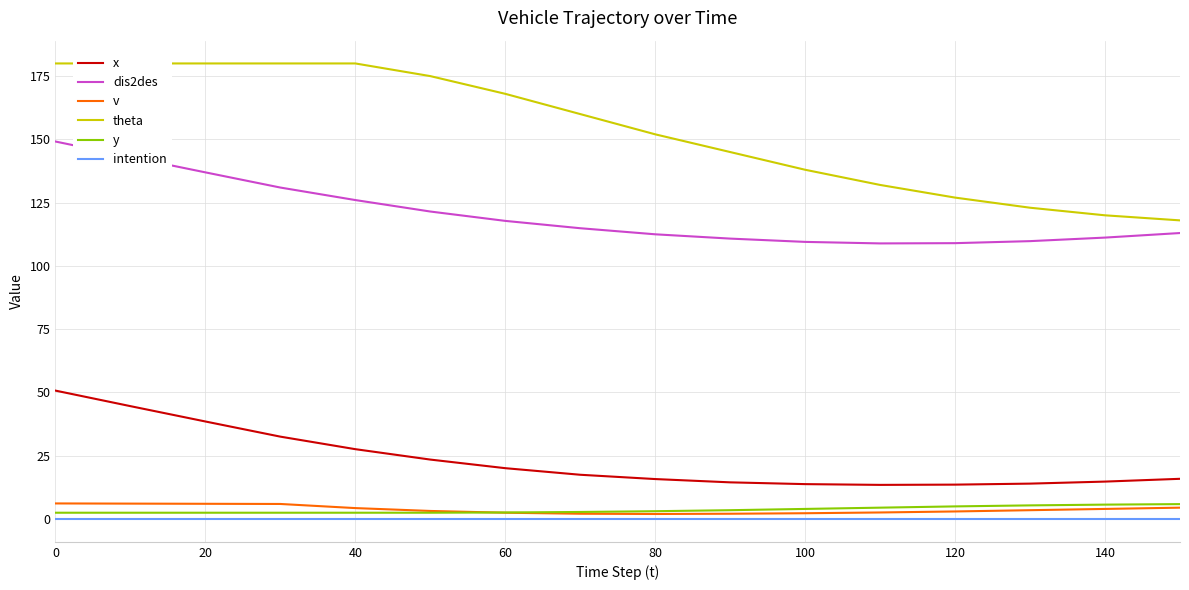

What is the difference between the second highest and minimum values in the v series?

4.1